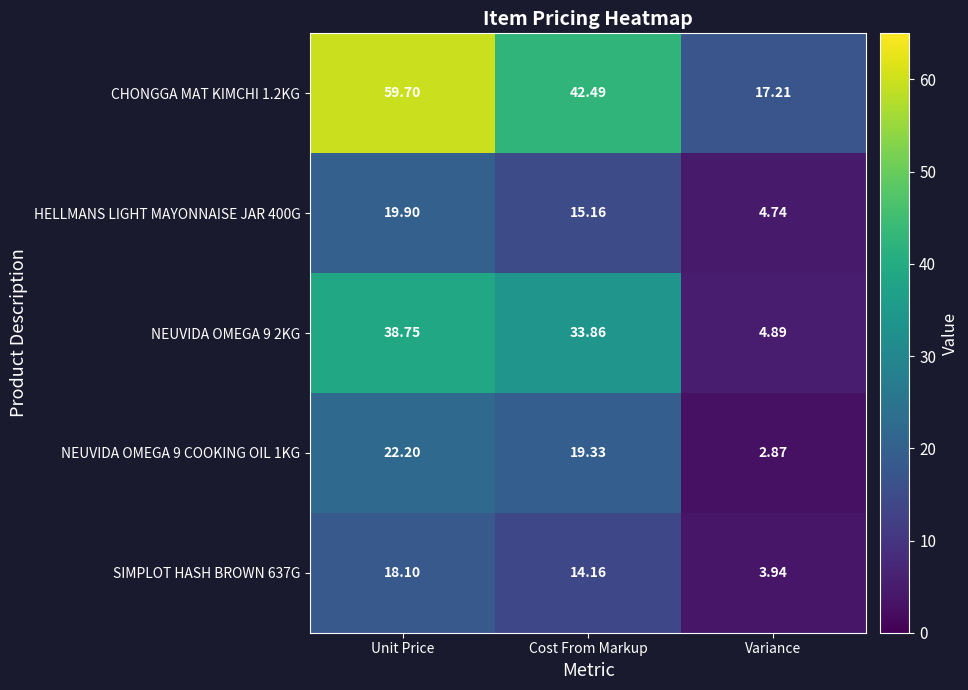

At which category does the chart reach its peak across all series?

Unit Price